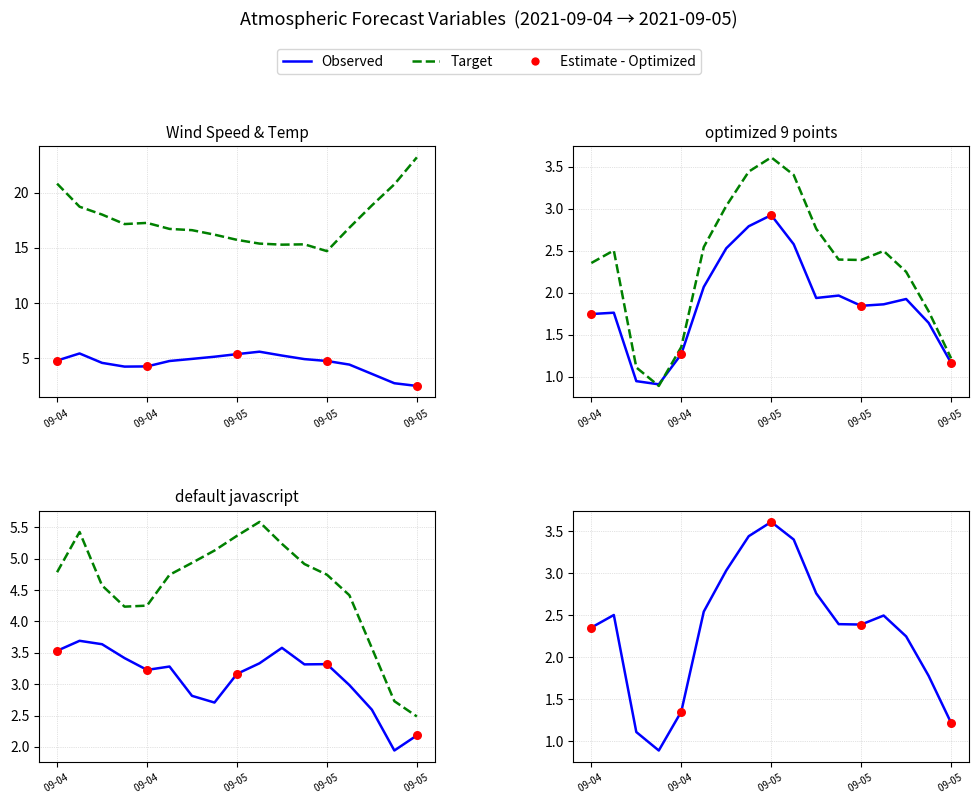

Which series has the widest spread of Y values?

temp_air